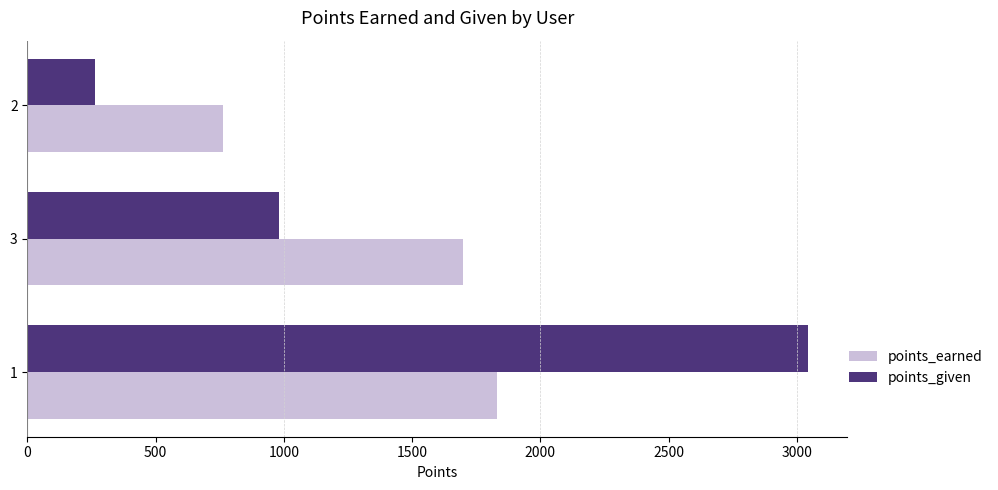

What is the spread (max minus min) of values at 2?

499